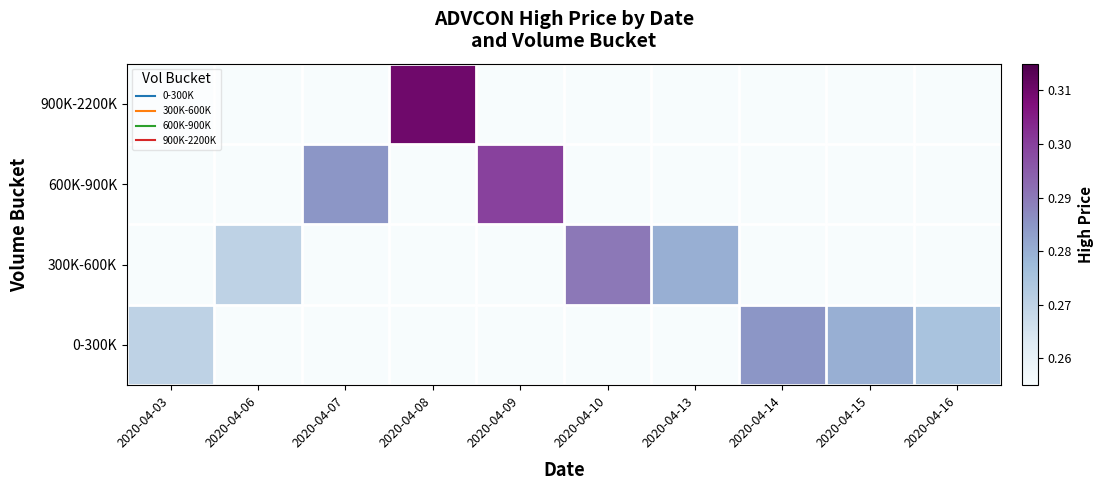

Reading right to left, transcribe all the data shown in this chart.

0-300K: 2020-04-16=0.3	2020-04-15=0.3	2020-04-14=0.3	2020-04-13=0.0	2020-04-10=0.0	2020-04-09=0.0	2020-04-08=0.0	2020-04-07=0.0	2020-04-06=0.0	2020-04-03=0.3
300K-600K: 2020-04-16=0.0	2020-04-15=0.0	2020-04-14=0.0	2020-04-13=0.3	2020-04-10=0.3	2020-04-09=0.0	2020-04-08=0.0	2020-04-07=0.0	2020-04-06=0.3	2020-04-03=0.0
600K-900K: 2020-04-16=0.0	2020-04-15=0.0	2020-04-14=0.0	2020-04-13=0.0	2020-04-10=0.0	2020-04-09=0.3	2020-04-08=0.0	2020-04-07=0.3	2020-04-06=0.0	2020-04-03=0.0
900K-2200K: 2020-04-16=0.0	2020-04-15=0.0	2020-04-14=0.0	2020-04-13=0.0	2020-04-10=0.0	2020-04-09=0.0	2020-04-08=0.3	2020-04-07=0.0	2020-04-06=0.0	2020-04-03=0.0